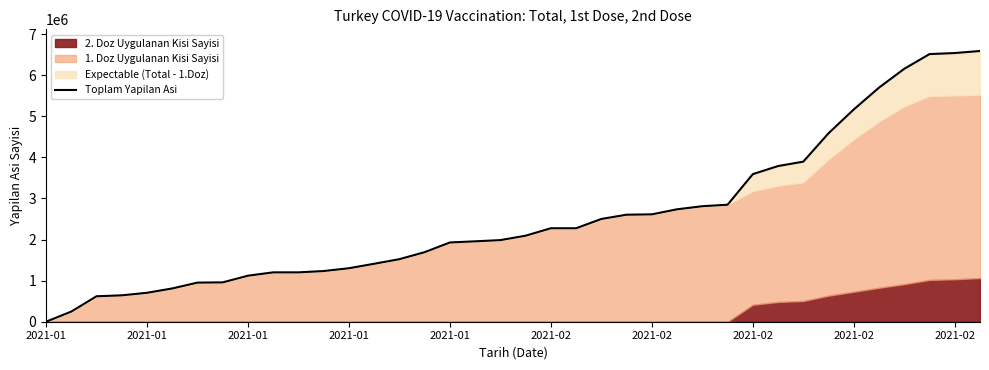

True or false: the data shows 1233322 at 11.

True